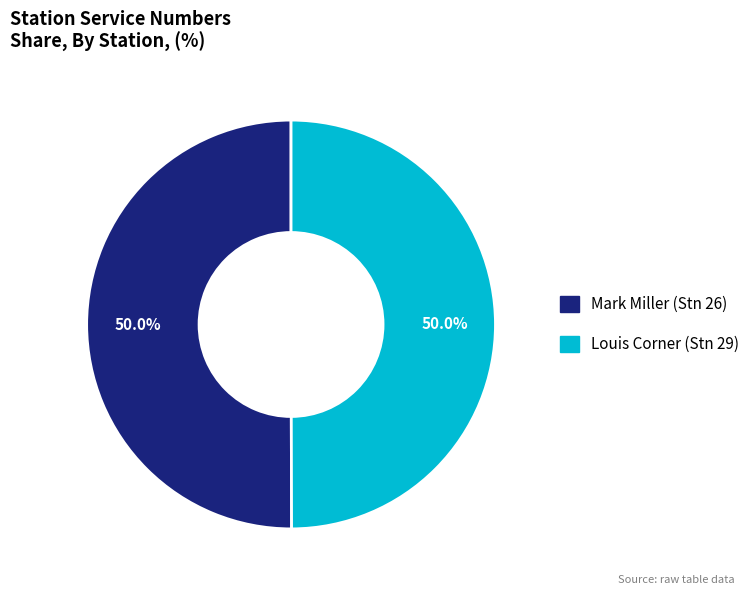

How many slices are in this pie chart?

2